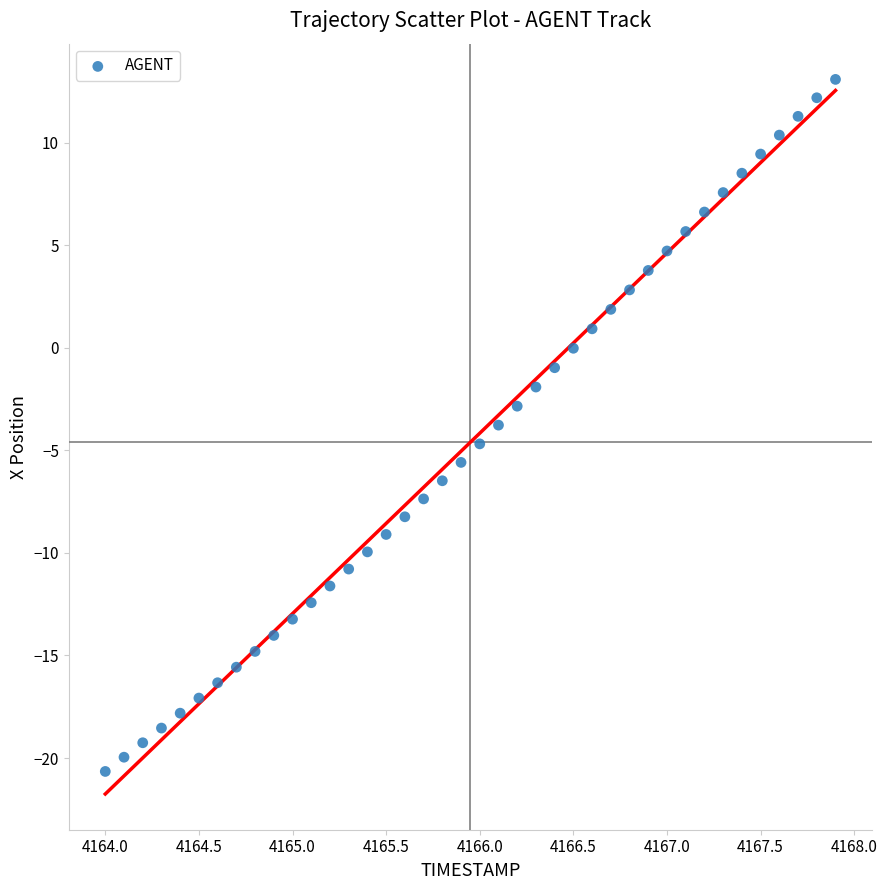

What is the range of X values (max minus min)?

3.9